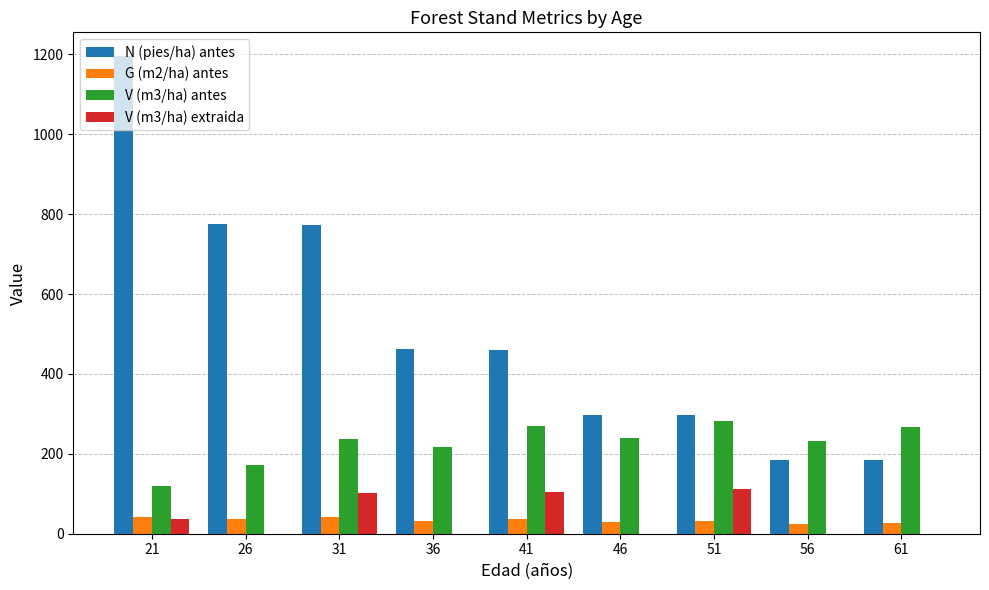

At which label is N (pies/ha) antes closest to 689?

31